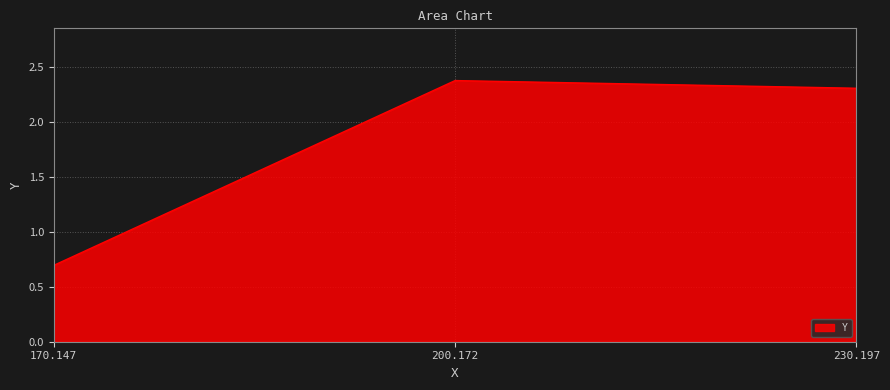

Reading left to right, list all the values displayed in this chart.

0.7	2.4	2.3